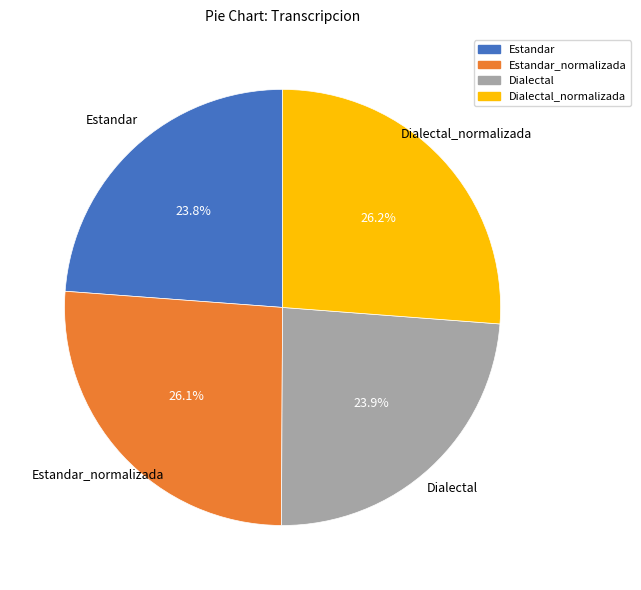

Count the number of slices in the pie.

4